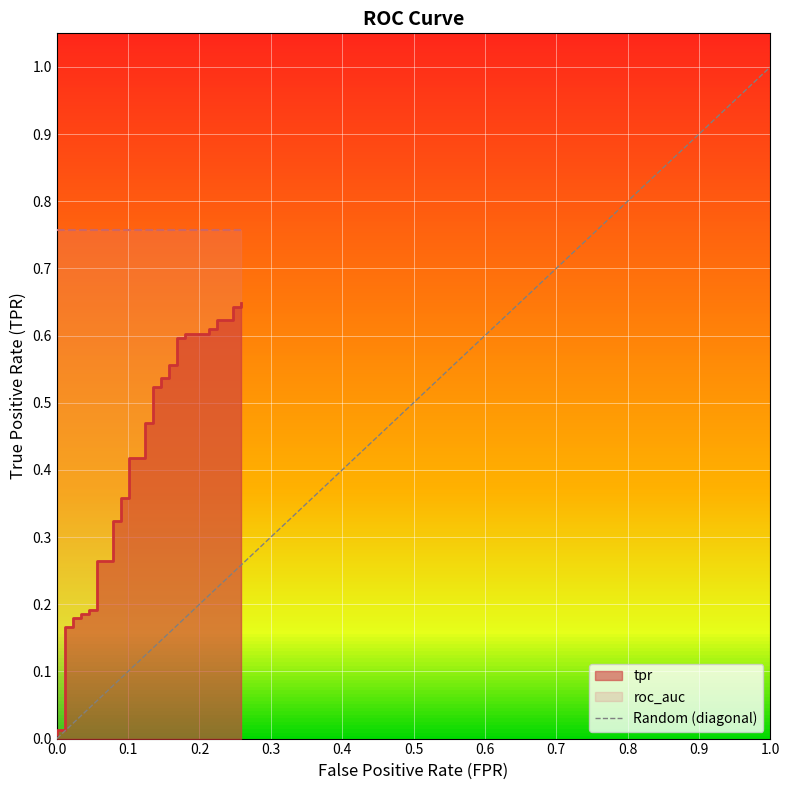

How many values are between 0 and 1?

2